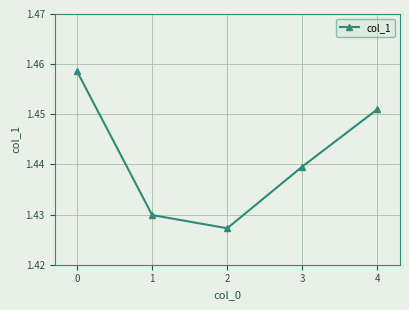

Which label corresponds to the largest value in the chart?

0